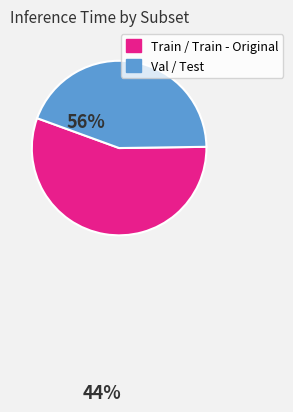

Does any single category account for the majority?

Yes